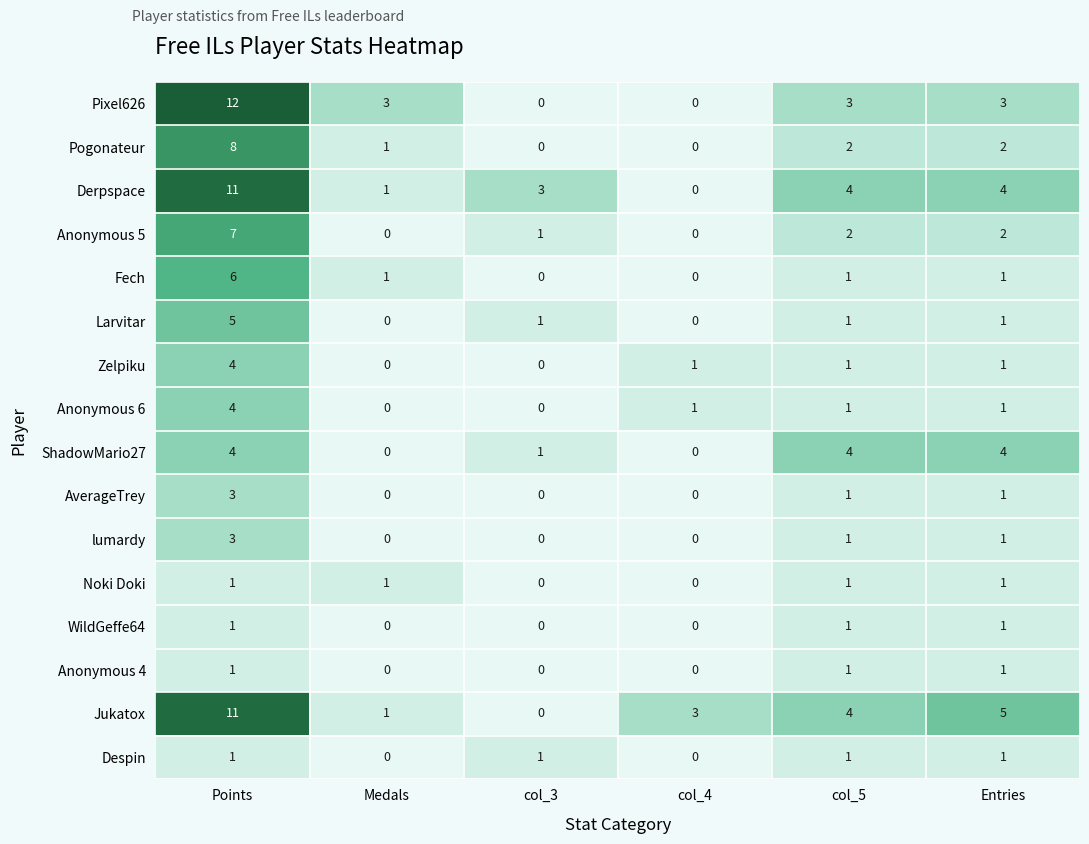

How many Anonymous 4 values are between 0 and 1?

6